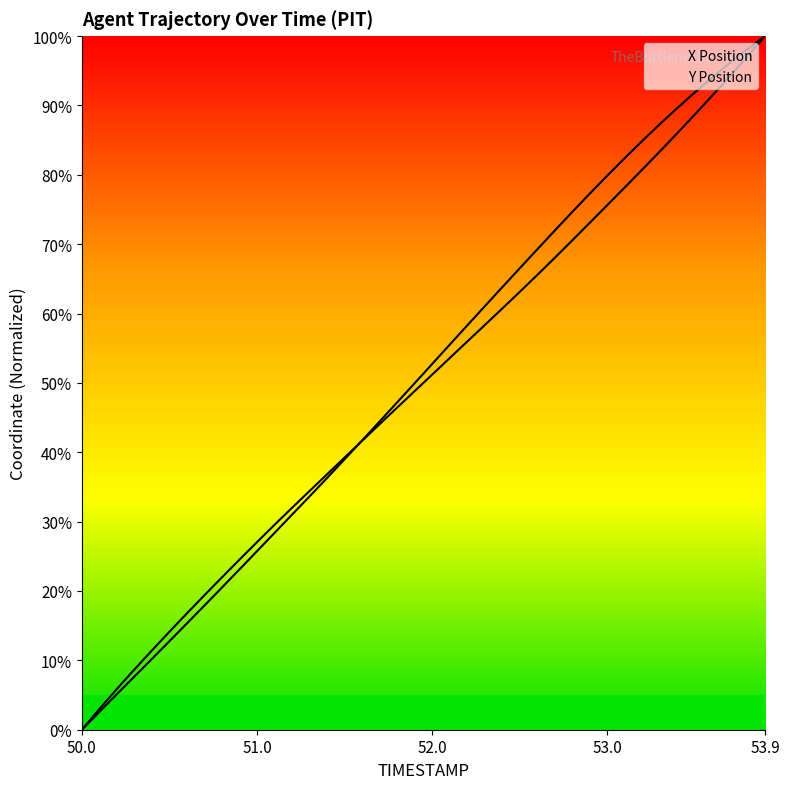

Between 50.7 and 51.7, which is larger?

51.7